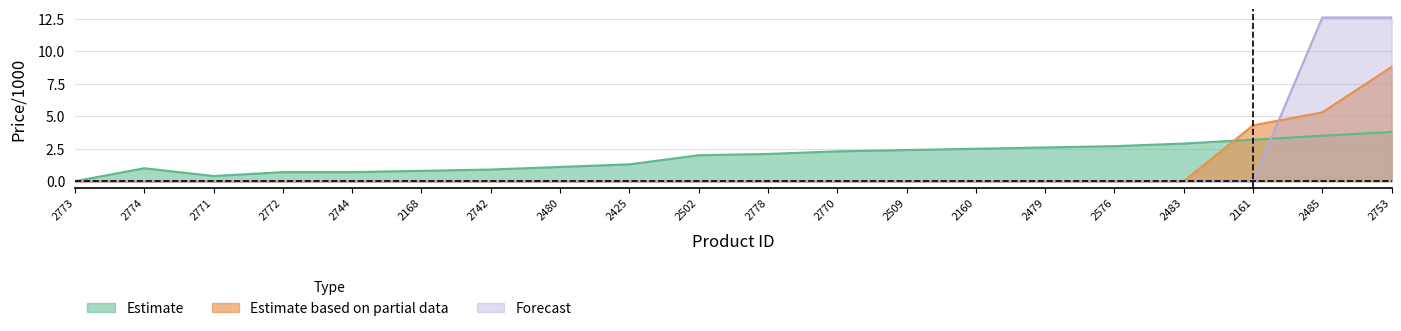

At which category does the chart reach its peak across all series?

2485